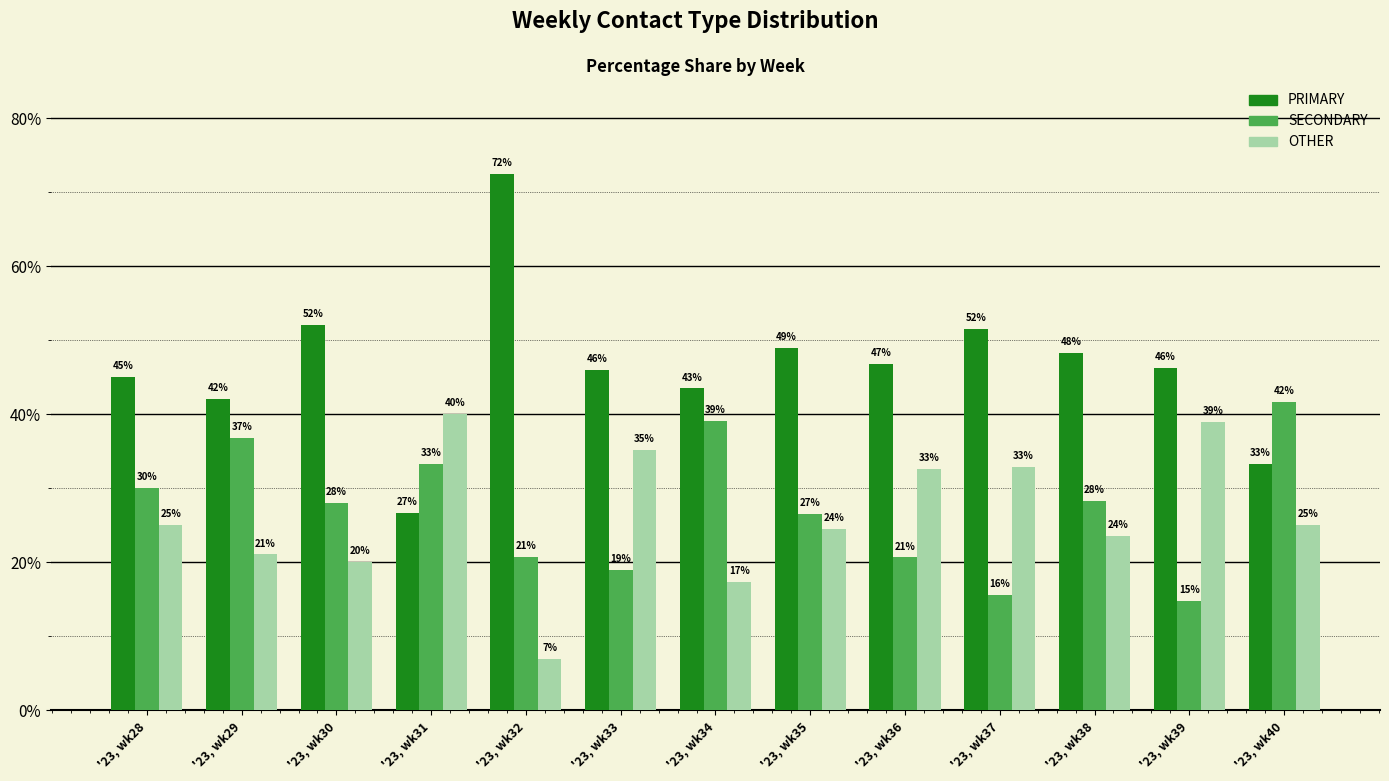

What is the difference between the SECONDARY values at '23, wk39 and '23, wk40?

26.9